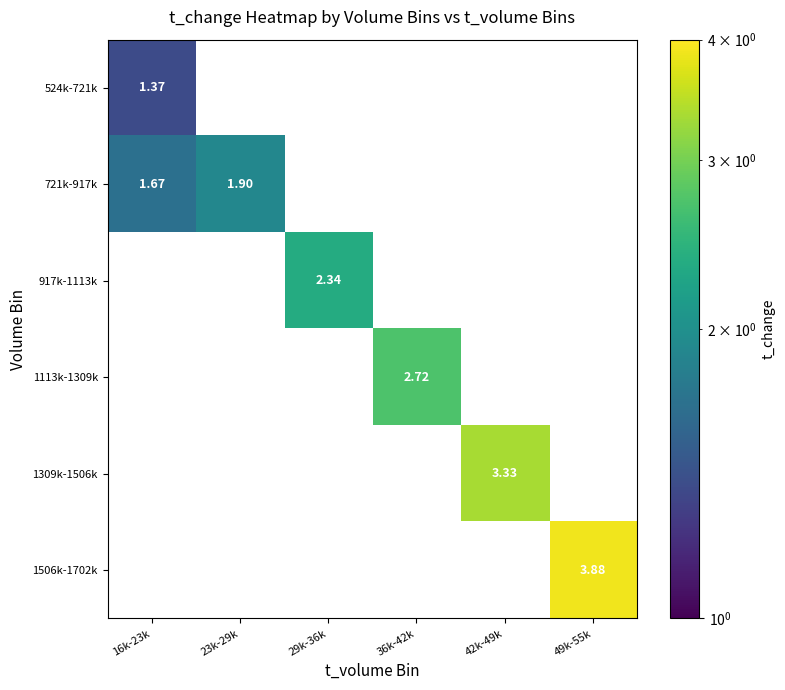

Which label corresponds to the largest value in the chart?

49k-55k